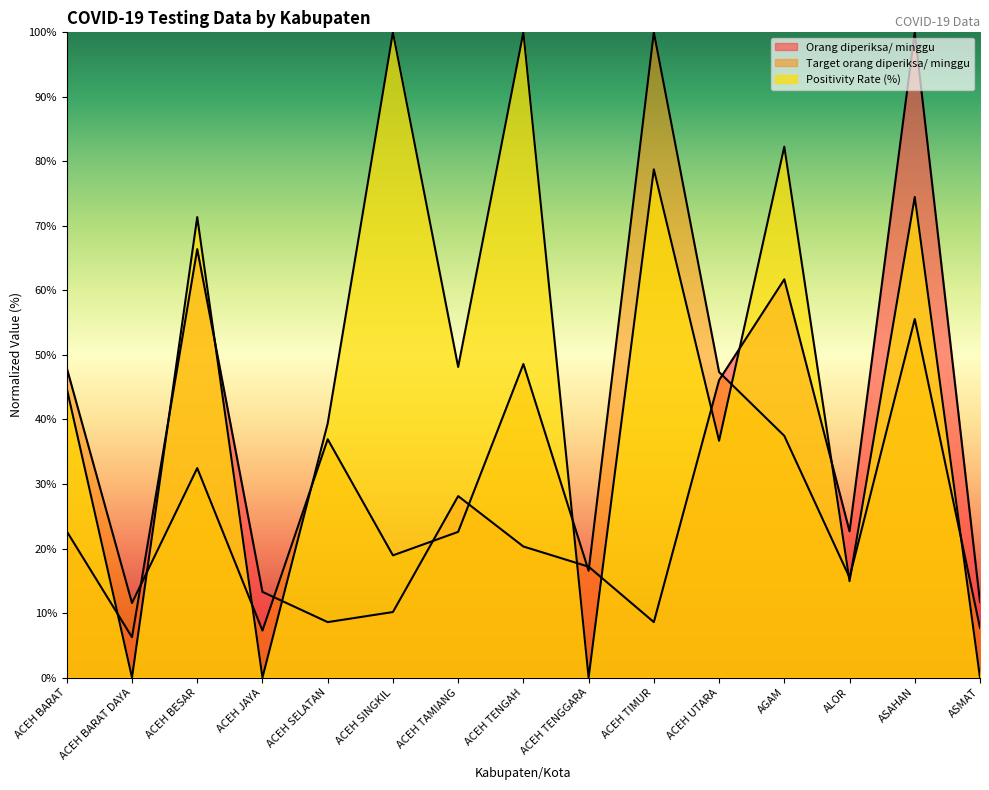

What is the average value of the Target orang diperiksa/ minggu series?

33.8